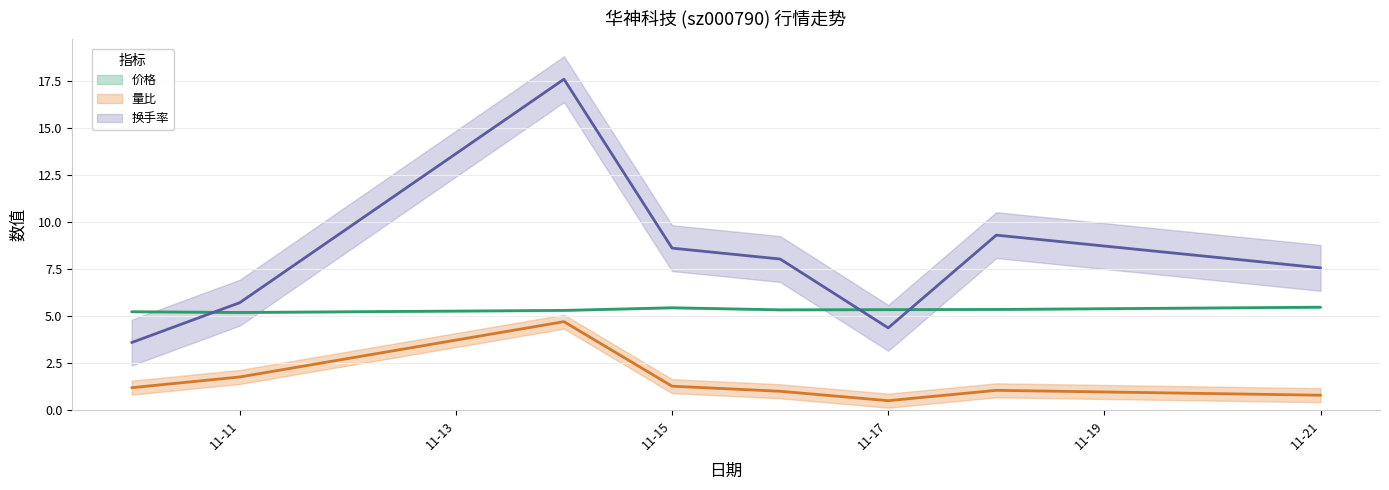

Rank the series by their average value, from lowest to highest.

量比, 价格, 换手率